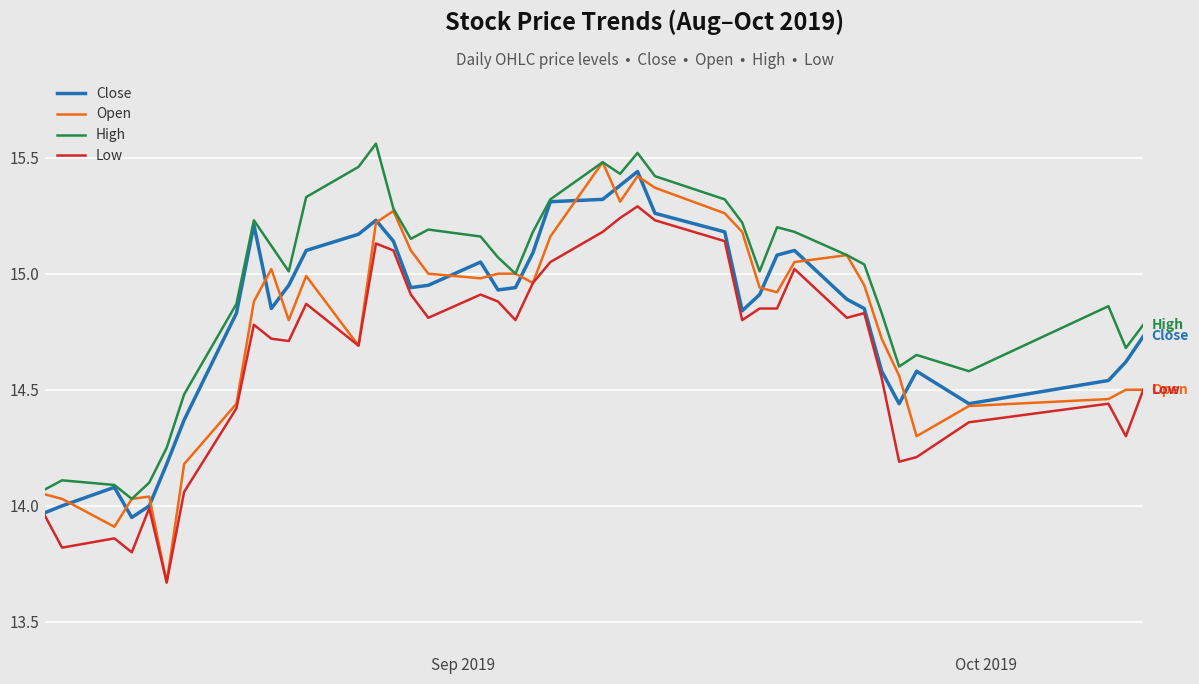

What is the sum of all Close values?

592.4